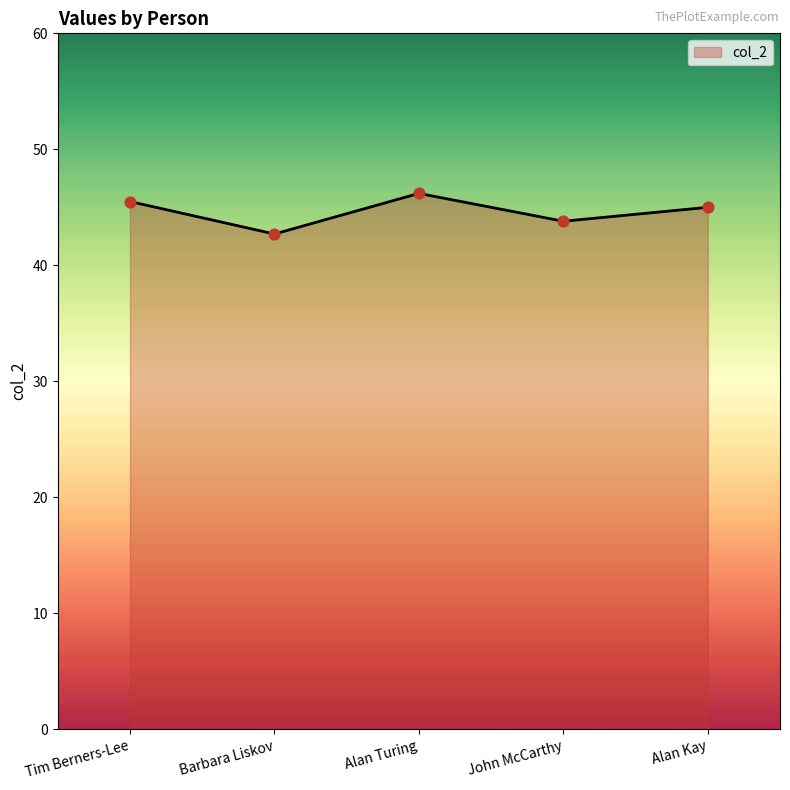

Which has a higher value, Barbara Liskov or Tim Berners-Lee?

Tim Berners-Lee